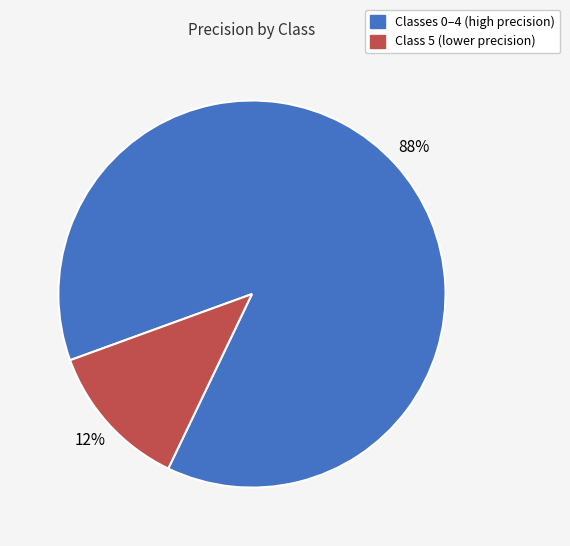

Is there a majority slice in this chart?

Yes